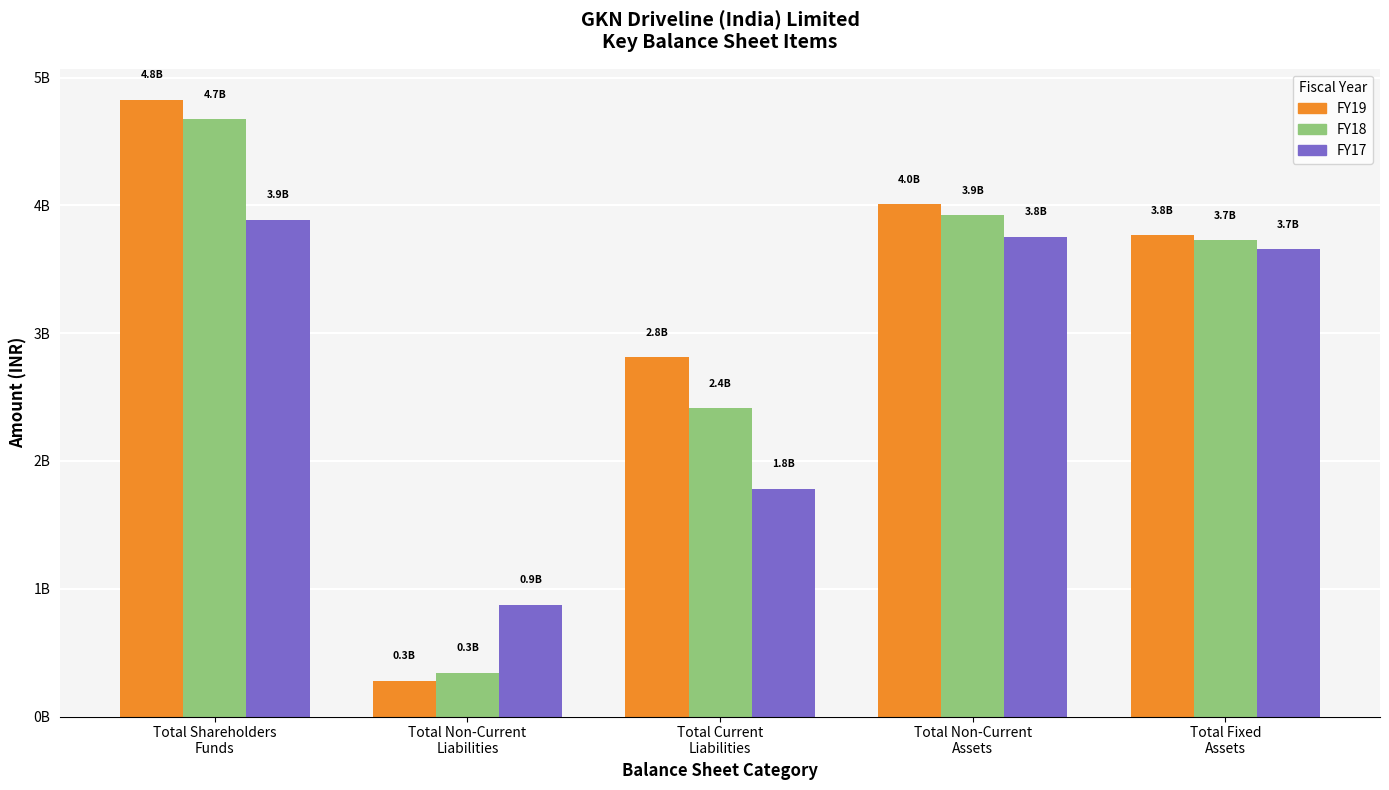

What is the approximate value of FY18 at Total Non-Current
Assets, to the nearest 10?

3921680000